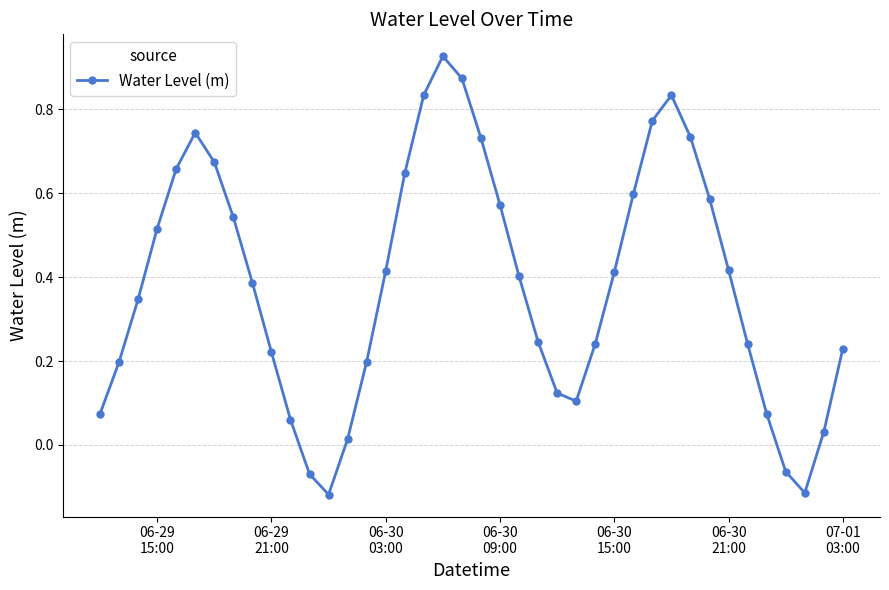

What is the sum of all values?

15.3